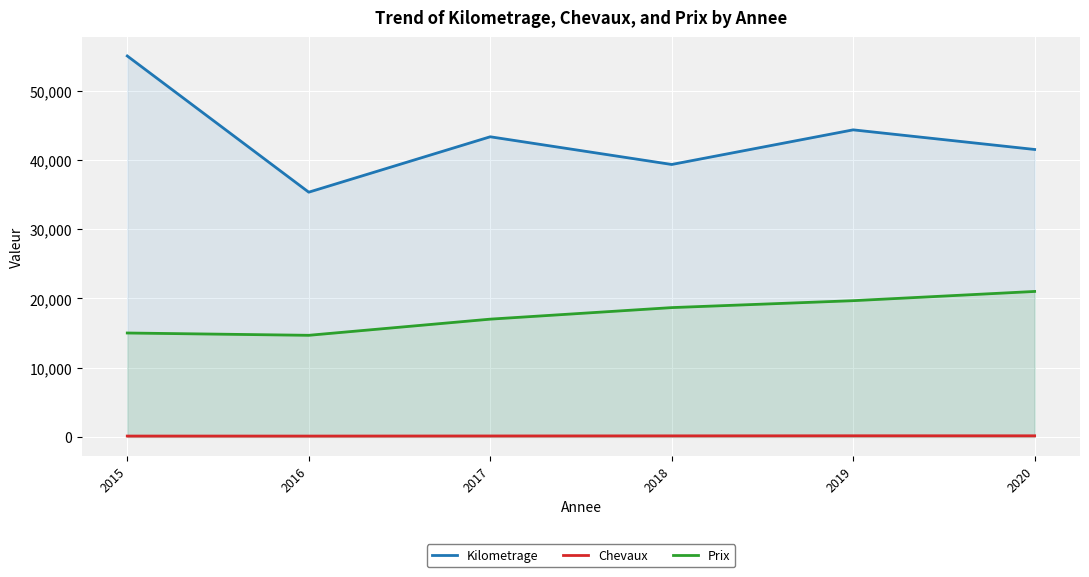

True or false: Prix has more than 0 points higher than both neighbors.

False